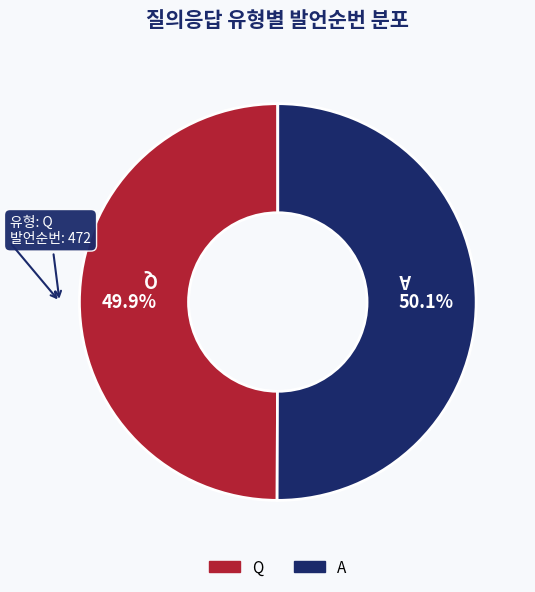

To the nearest percent, what is the combined percentage of A and Q?

100%